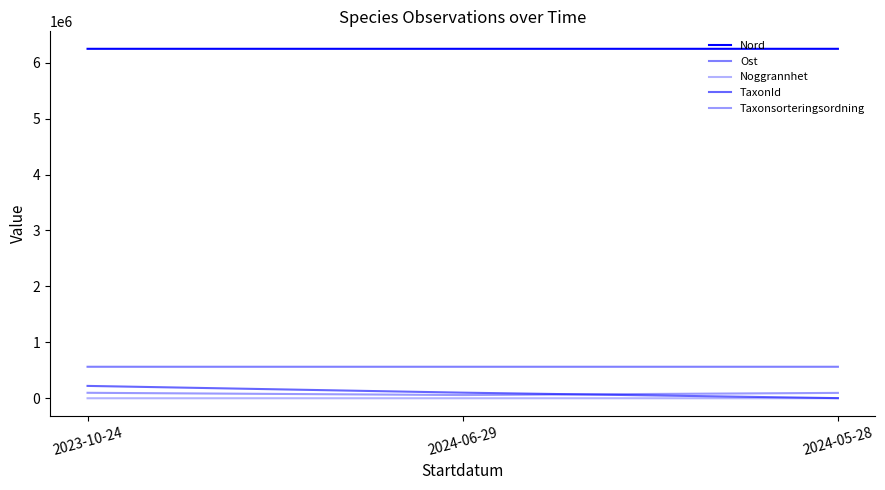

Which series changed the most between 2023-10-24 and 2024-06-29?

TaxonId